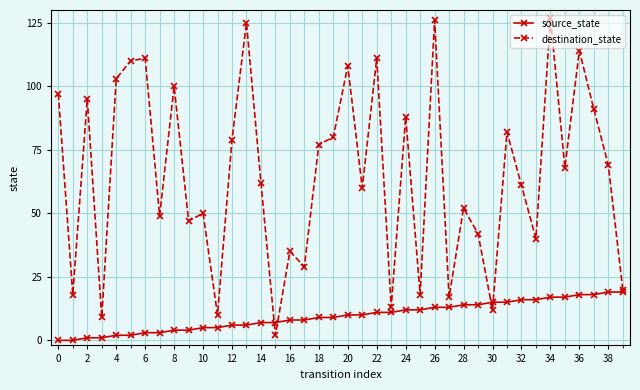

List the series in order of their overall mean, highest first.

destination_state, source_state